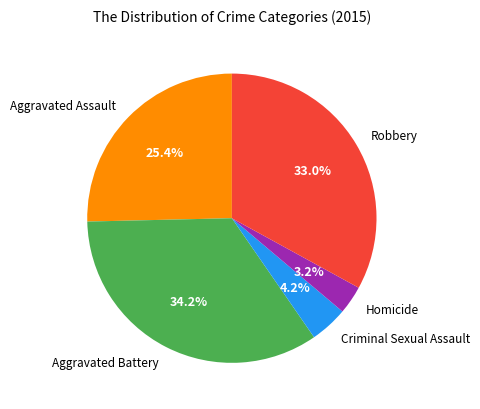

To the nearest percent, what percentage of the pie is Aggravated Battery?

34%